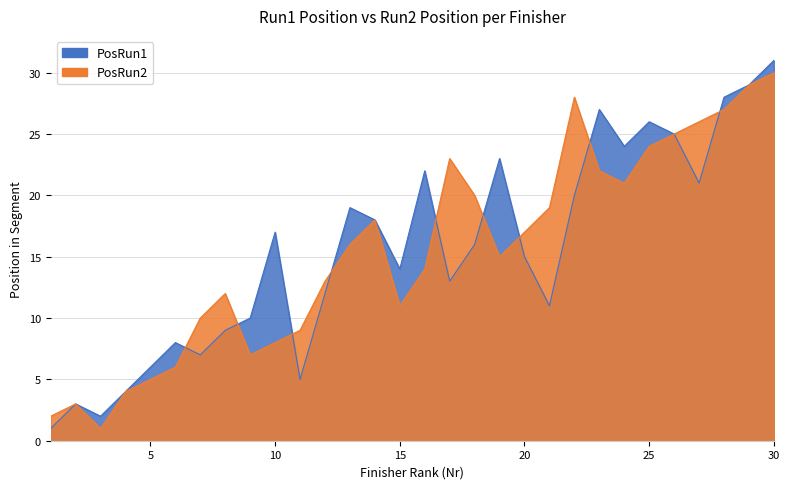

What is the sum of the PosRun1 values at 20 and 18?

31